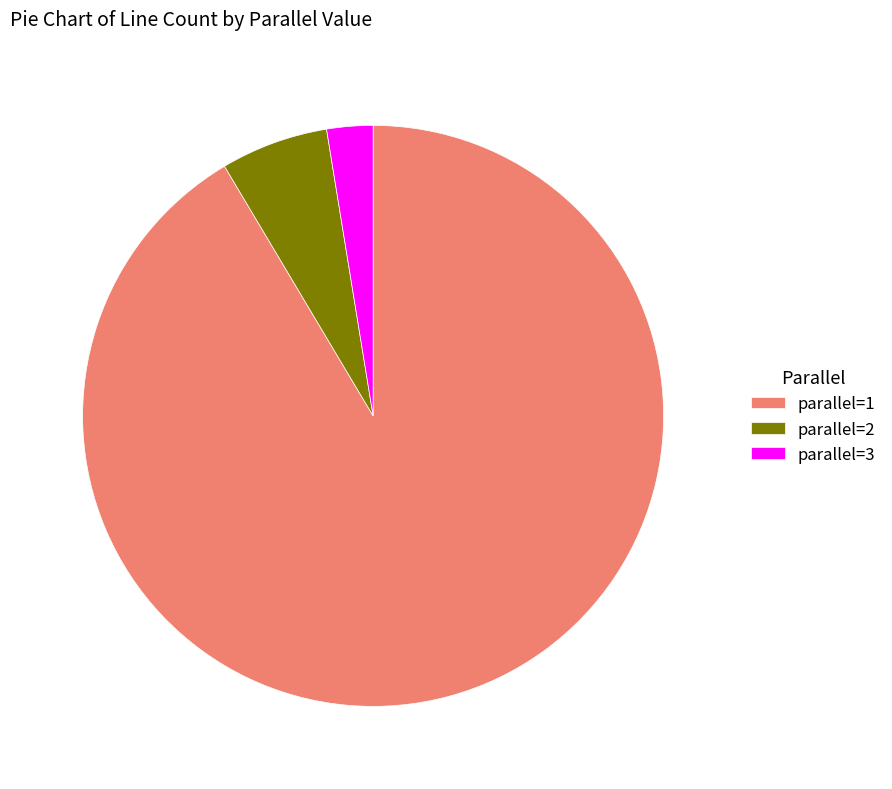

How many slices are in this pie chart?

3